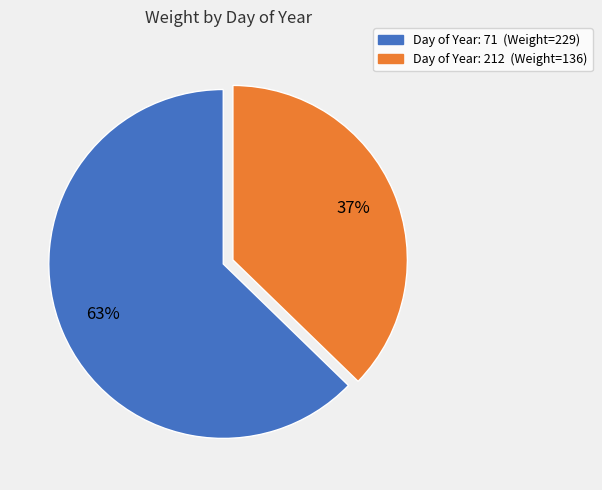

Is there any slice that represents more than half of the pie?

Yes